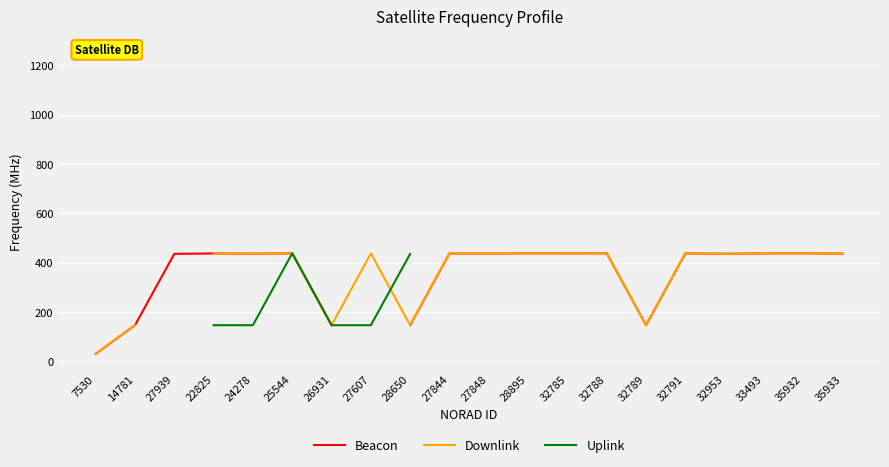

What is the label of the 10th point from the left?

27844